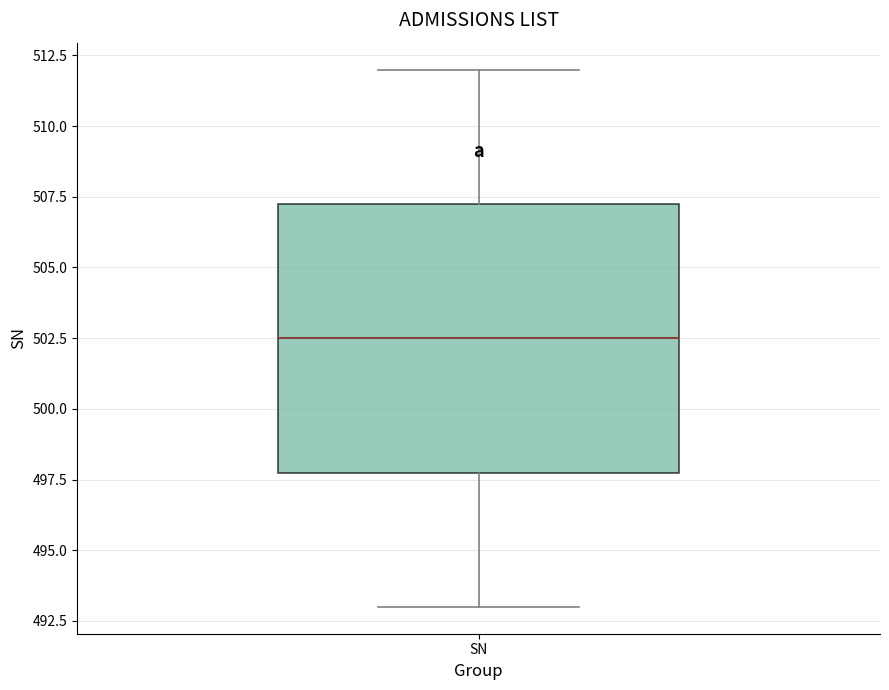

Where does the median line of the box for SN sit on the y-axis? The values are not printed on the chart, so give them approximately, as read against the axis.

502.5